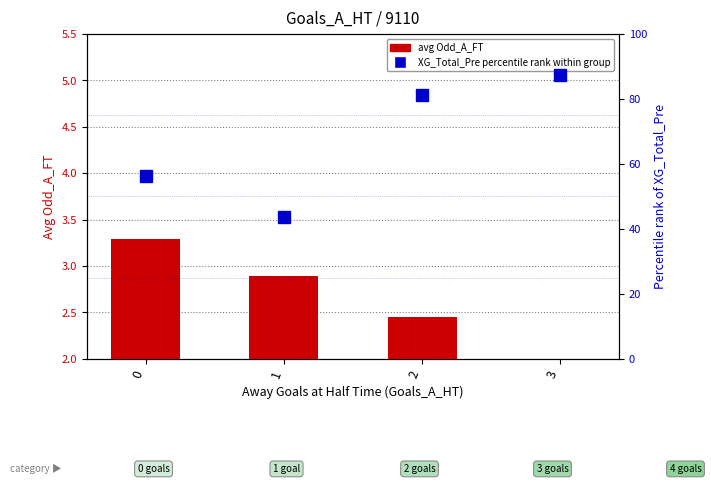

Between 0 and 3, which series saw the biggest shift?

XG_Total_Pre percentile rank